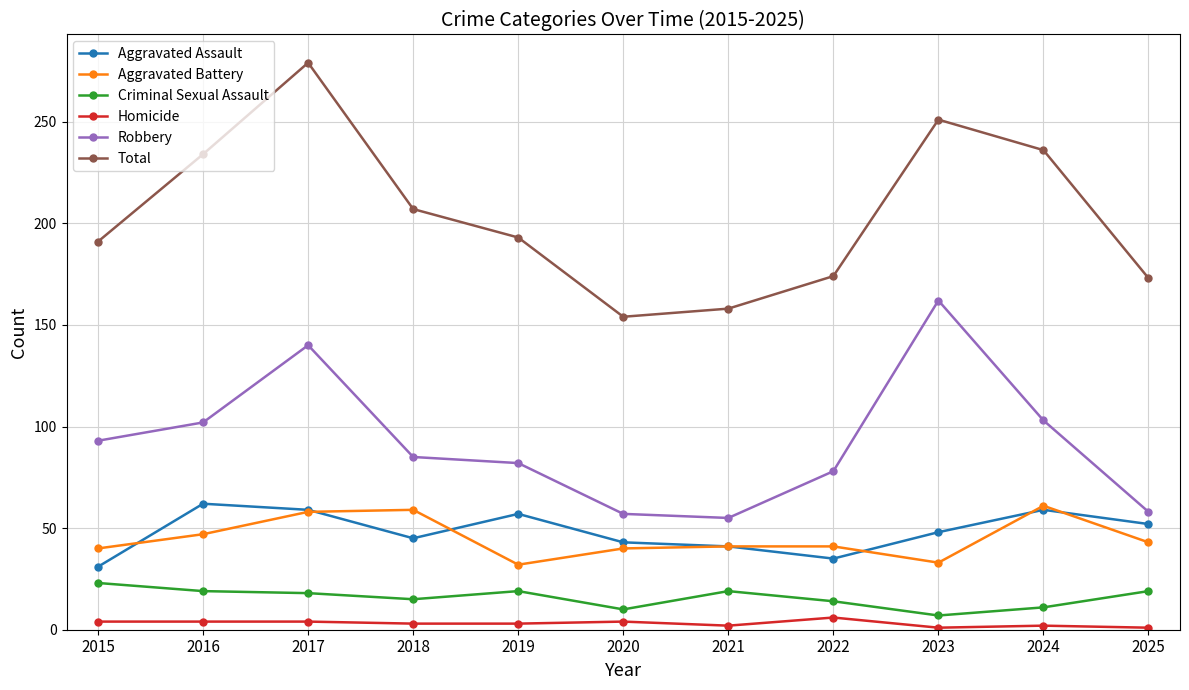

True or false: Total and Criminal Sexual Assault intersect in this chart.

False